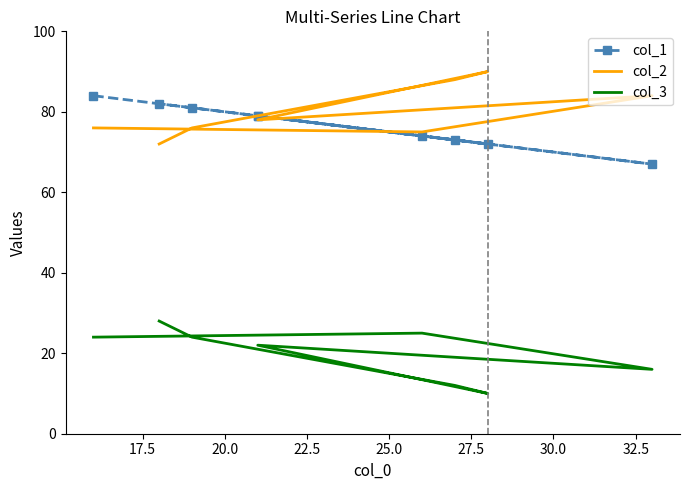

What are all the series names shown in the legend?

col_1, col_2, col_3